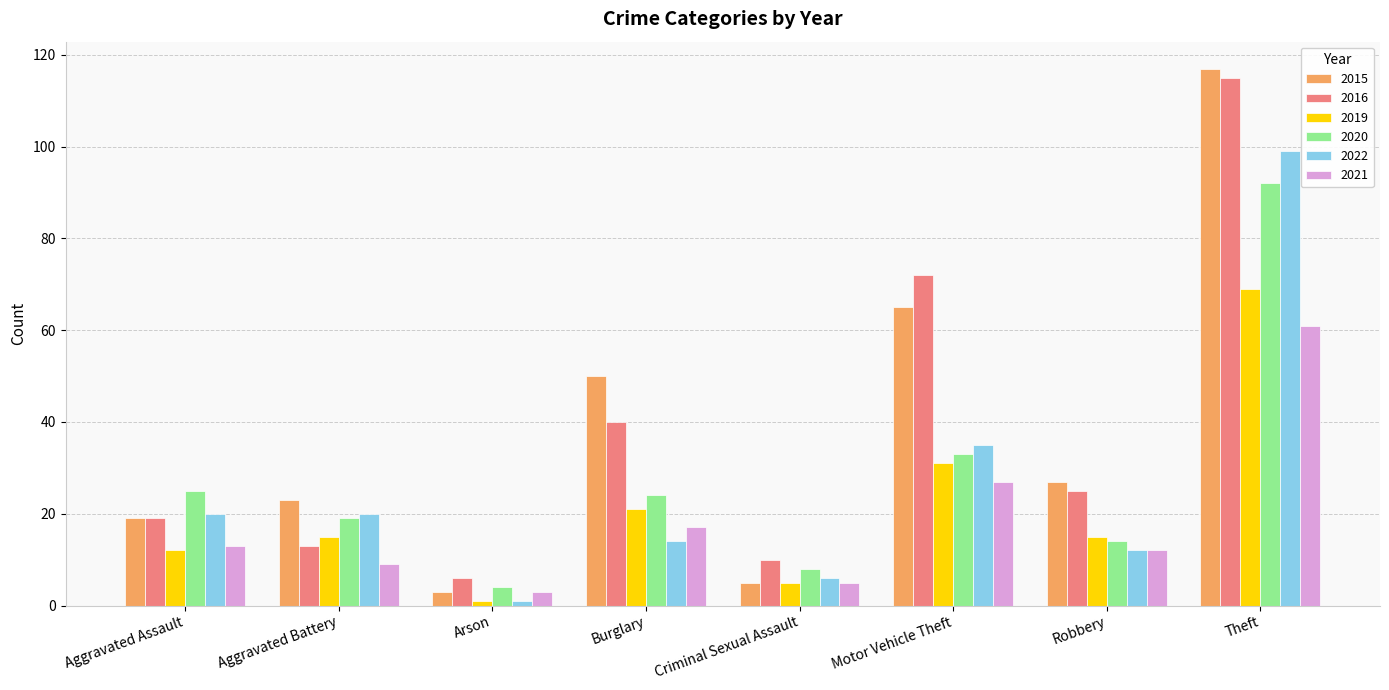

What is the difference between the 2022 values at Aggravated Assault and Criminal Sexual Assault?

14